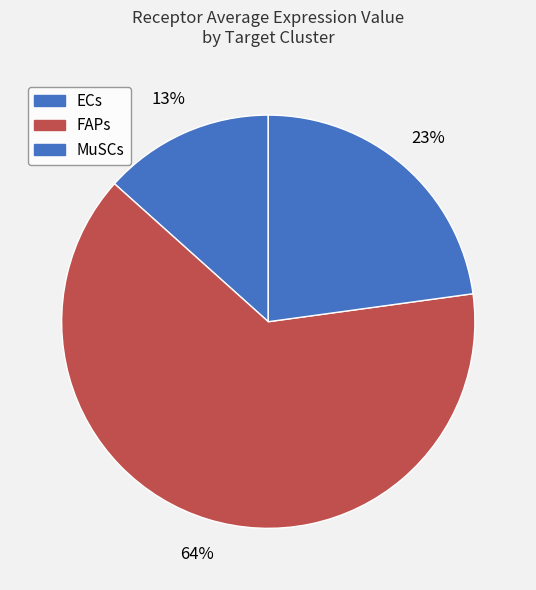

Count the number of slices in the pie.

3